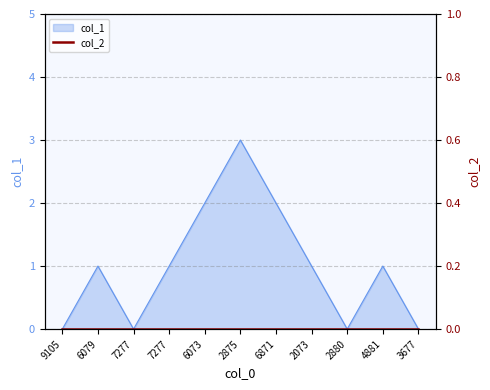

Reading left to right, extract all data points from this chart.

0	1	0	1	2	3	2	1	0	1	0